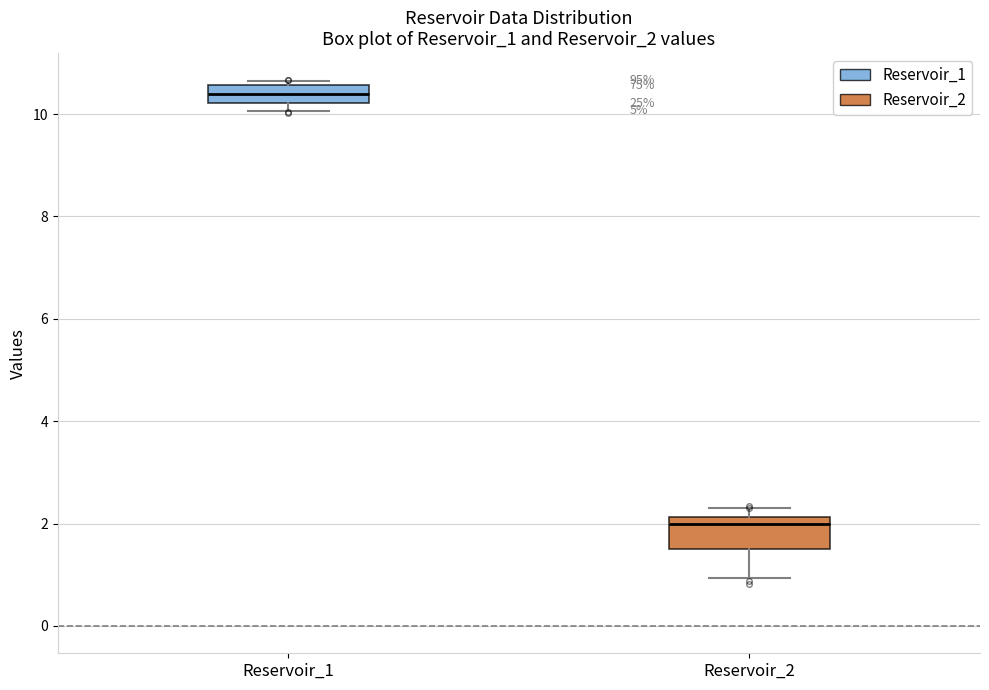

Which box's median line is the highest?

Reservoir_1